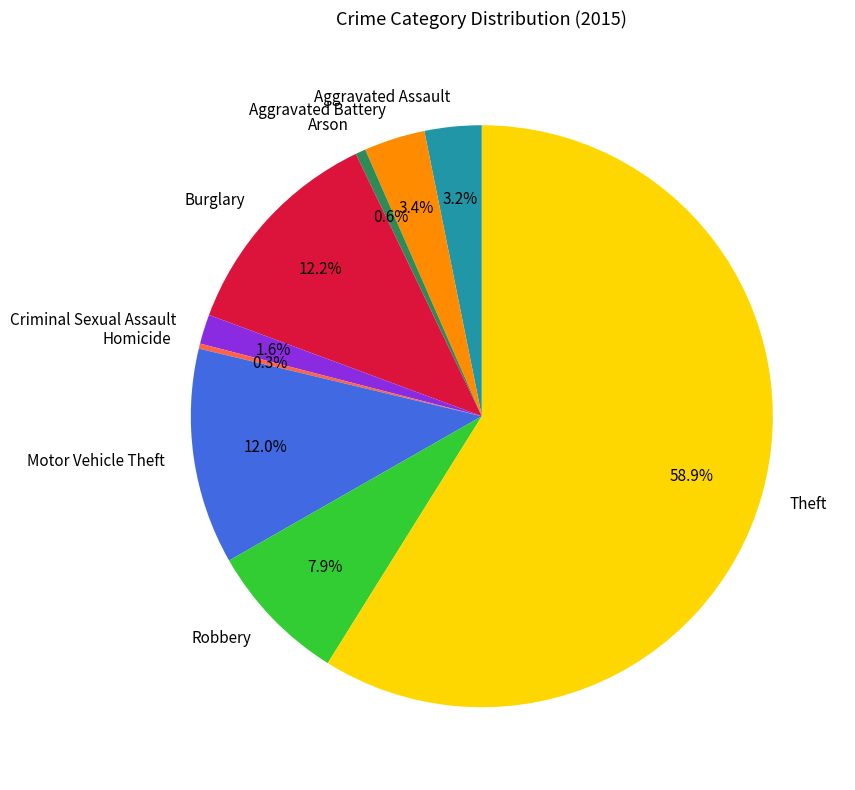

Which category has the biggest portion of the pie?

Theft